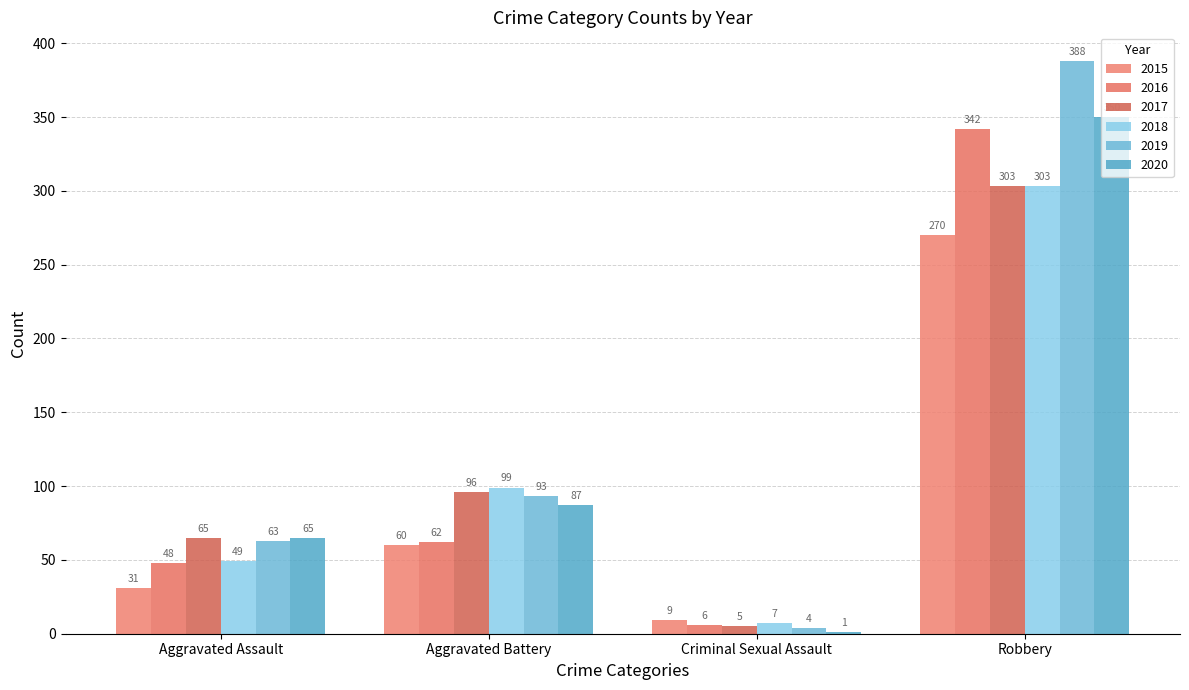

The 2020 series shows 114 at Aggravated Battery. True or false?

False